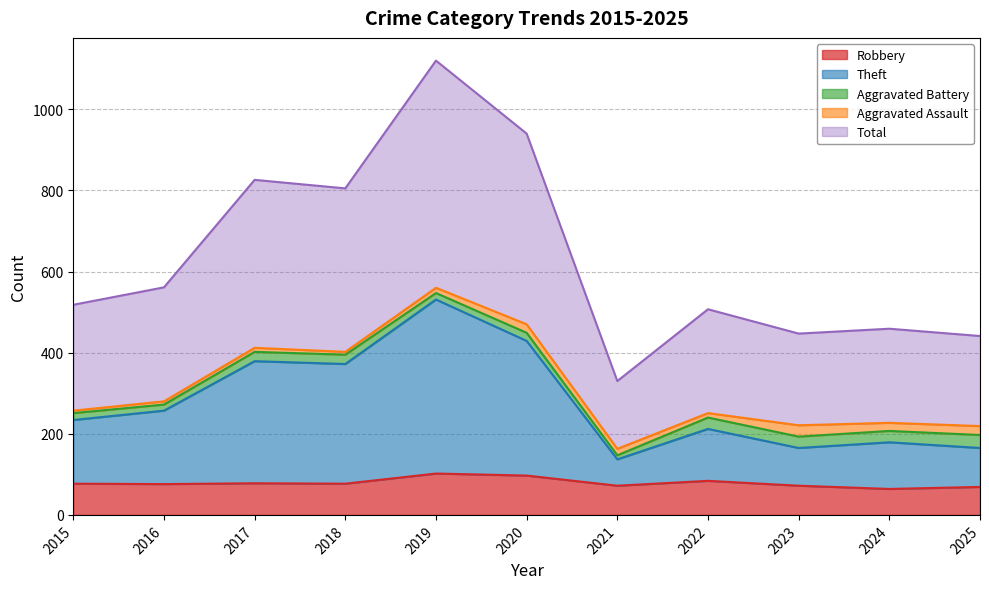

Is it true that Theft equals 379 at 2017?

True